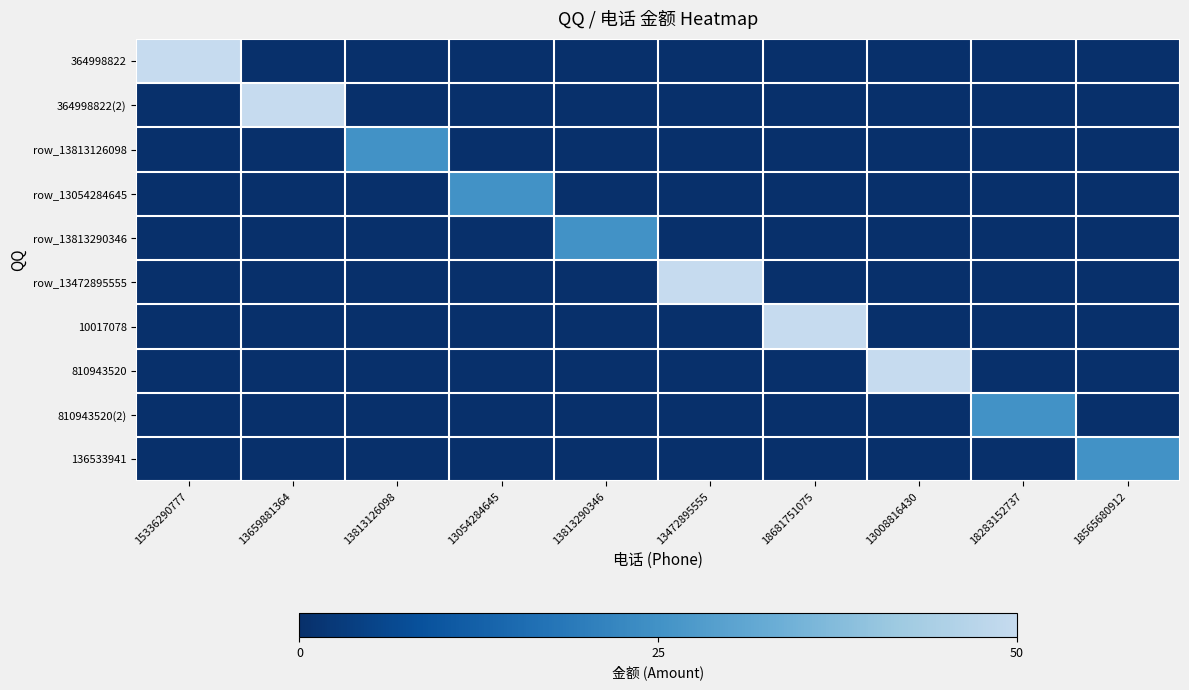

At how many categories does at least one series exceed 35?

5